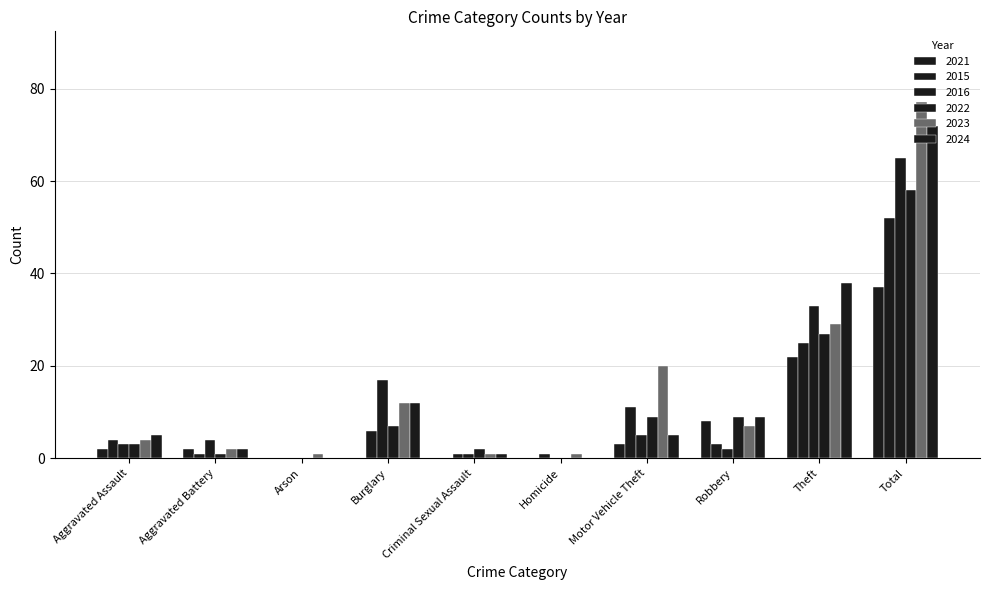

What is the label of the 3rd bar from the right?

Robbery